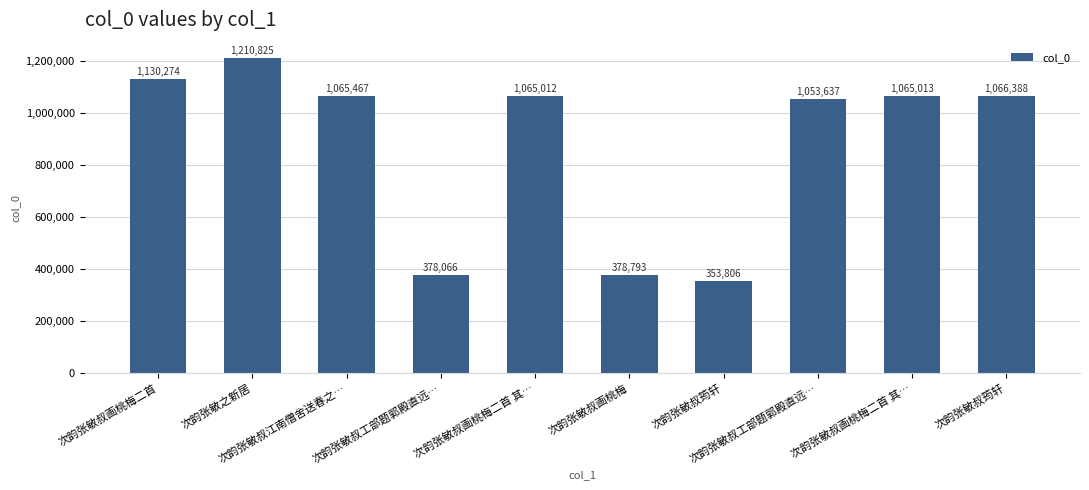

Count the number of data series in this chart.

1